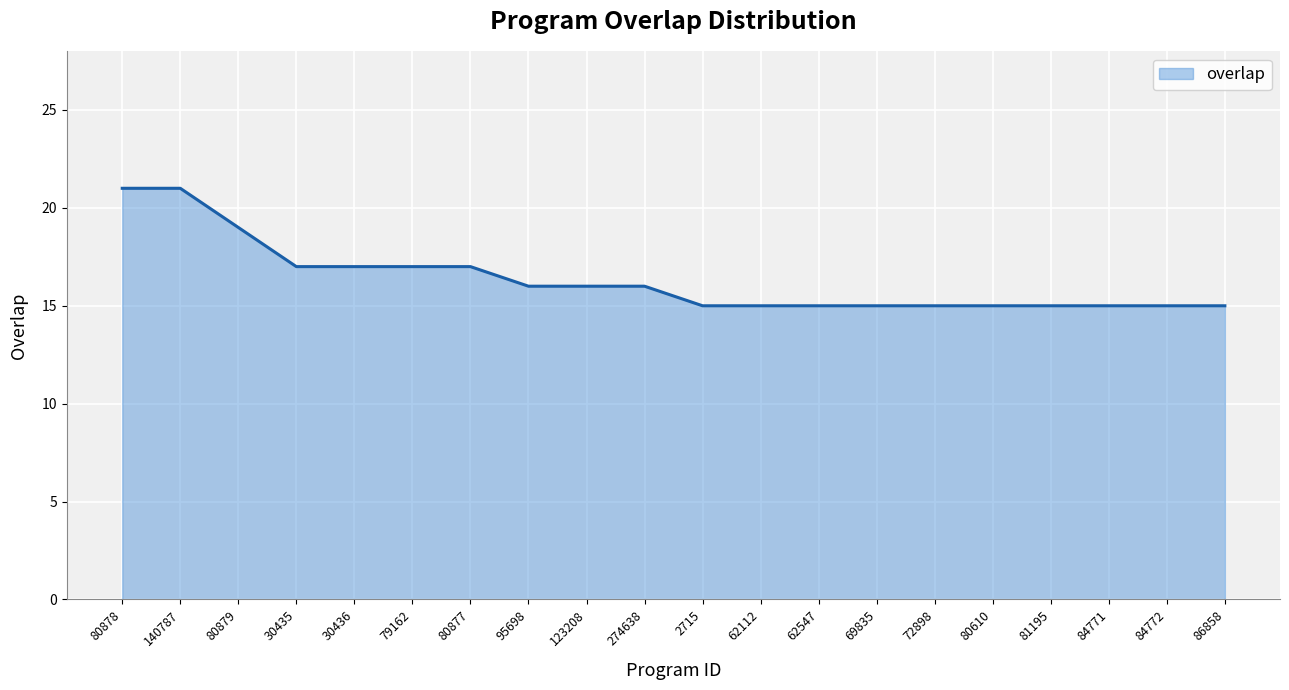

True or false: the data shows 19 at 80879.

True